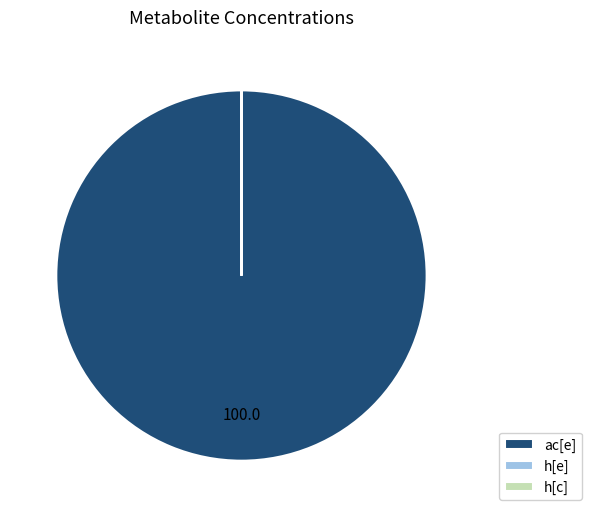

True or false: ac[e] accounts for 93% of the total.

False